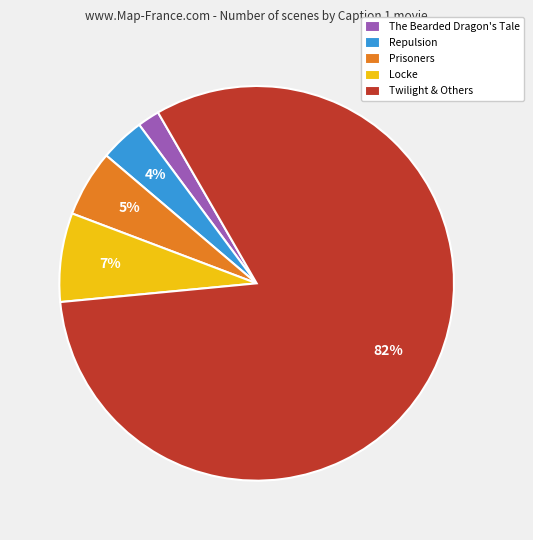

To the nearest percent, what is the difference between the largest and smallest slice percentages?

80%